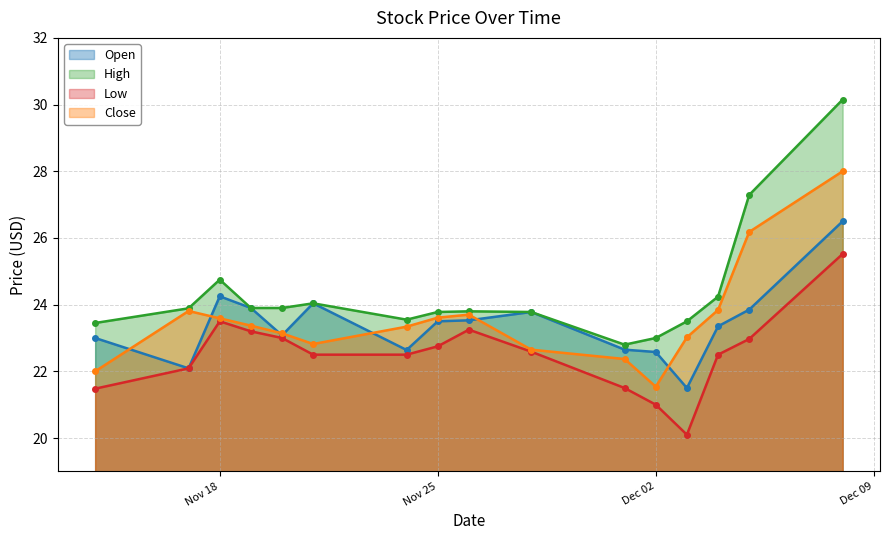

How many values in the Open series exceed 23?

10